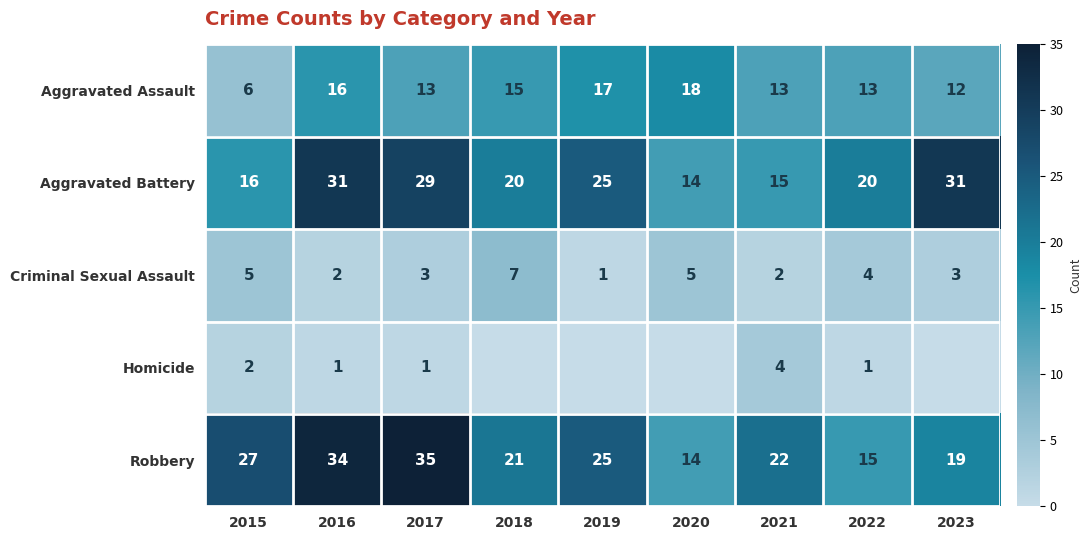

Where does the Aggravated Battery series first go above 20?

2016